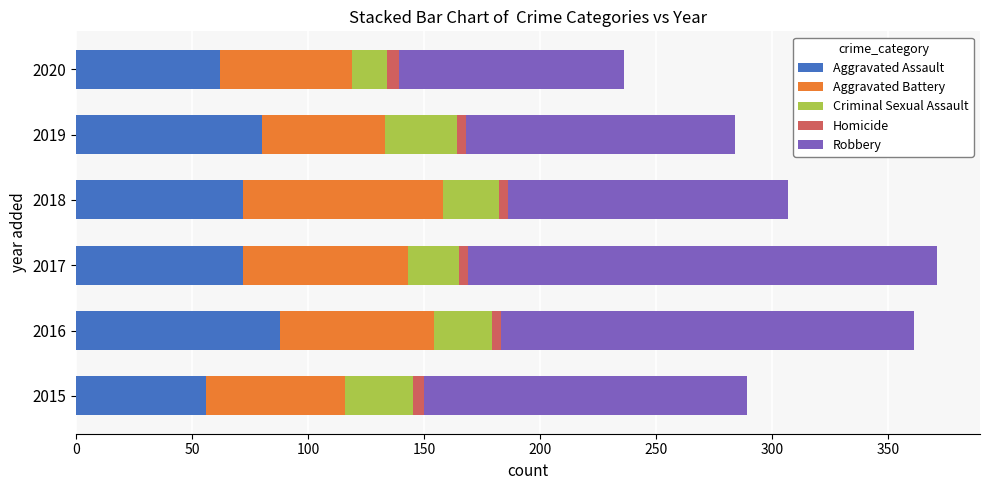

How many series are shown in this chart?

5